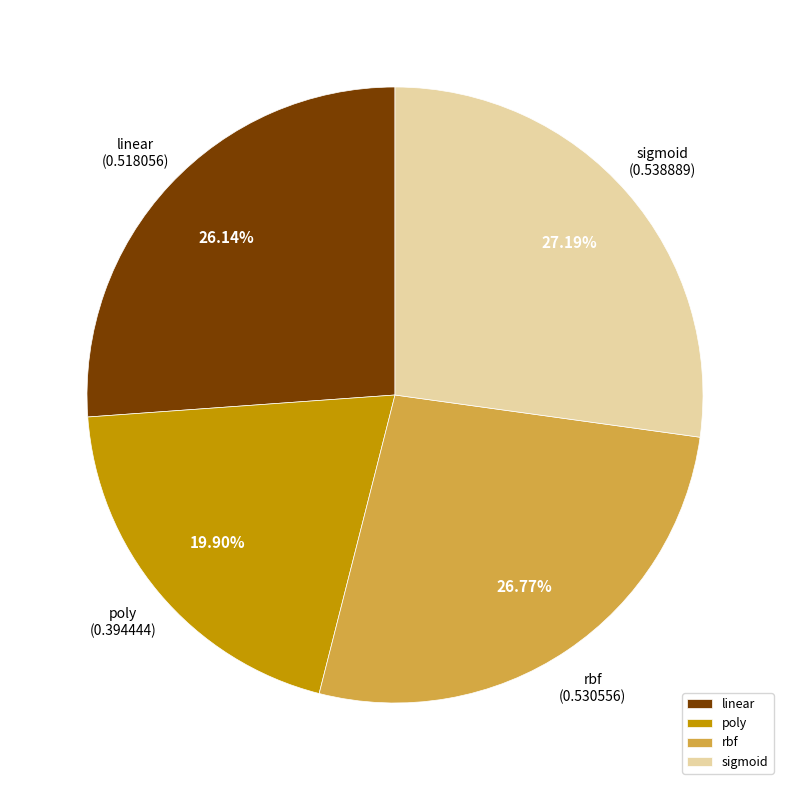

To the nearest percent, what is the average slice percentage?

25%